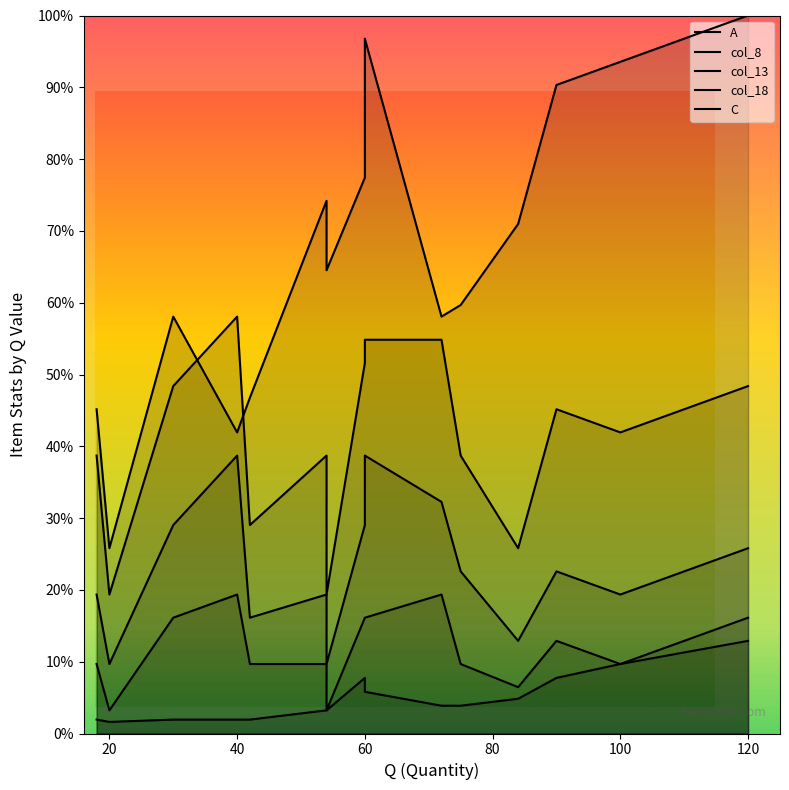

Between 80 and 100, which series saw the biggest shift?

A